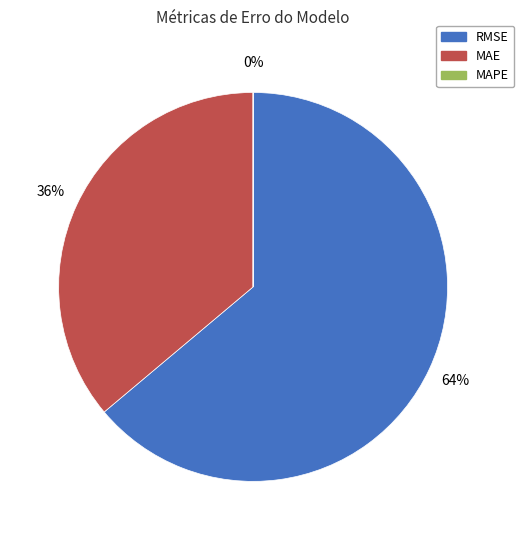

To the nearest percent, what is the difference between the largest and smallest slice percentages?

64%